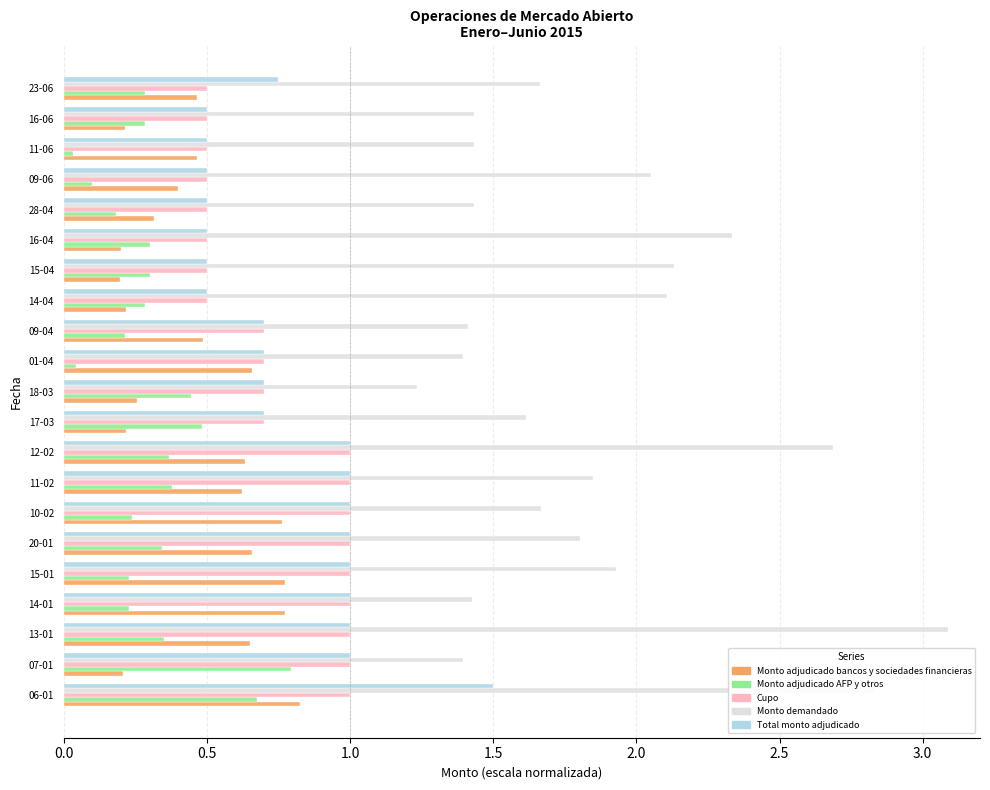

What is the total value across all series at 16-04?

3.8